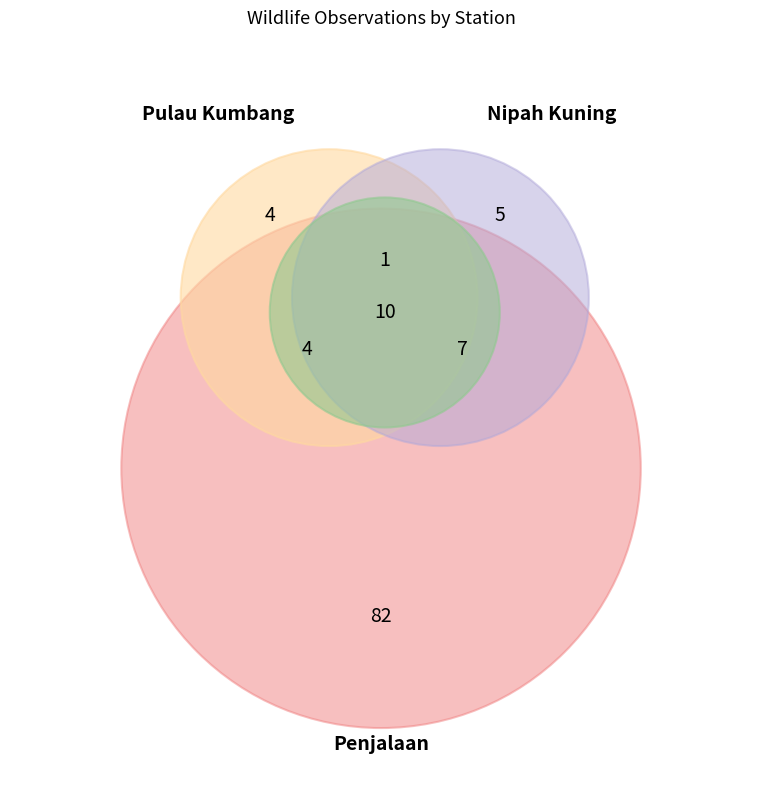

The Pulau Kumbang slice represents 24% of the pie. True or false?

False